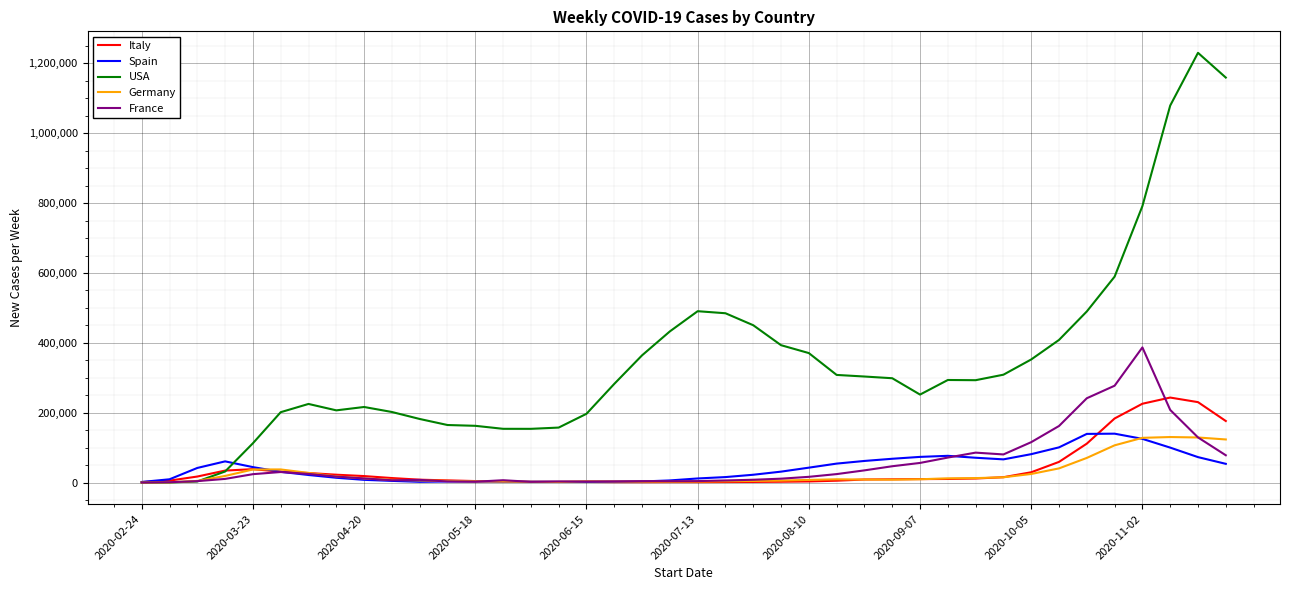

Which series has the largest total across all categories?

USA